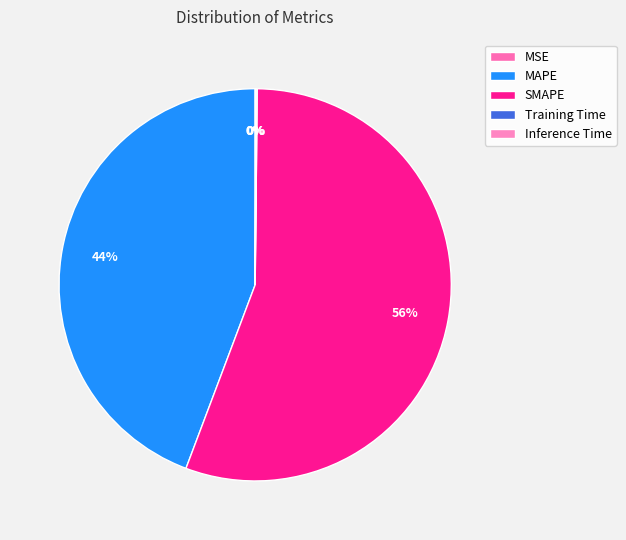

Count the number of slices in the pie.

5